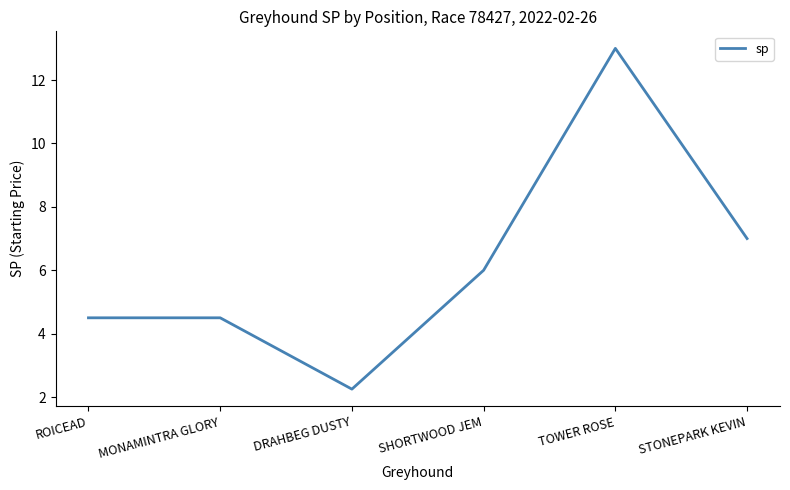

What position from the right is STONEPARK KEVIN?

1